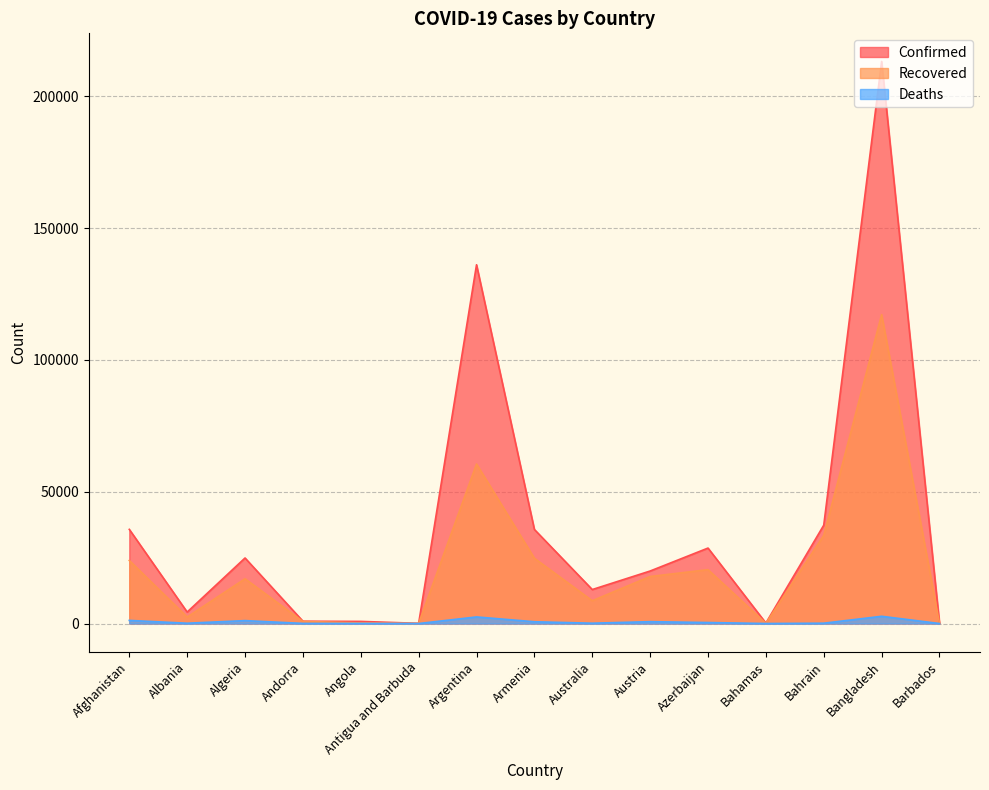

At which label is Deaths closest to 1377?

Afghanistan